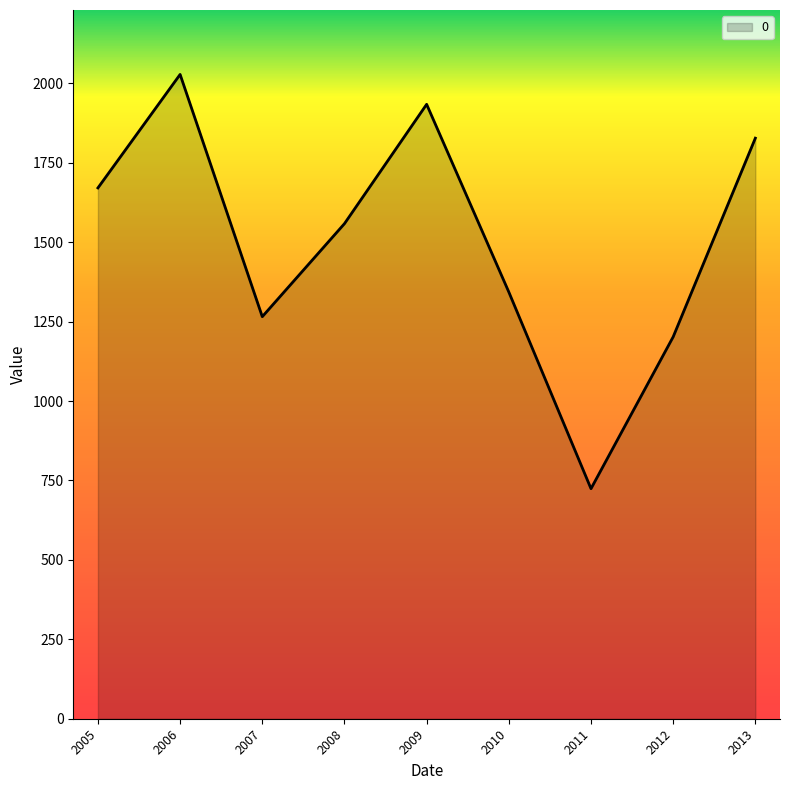

List the labels in order of value, smallest first.

2011, 2012, 2007, 2010, 2008, 2005, 2013, 2009, 2006